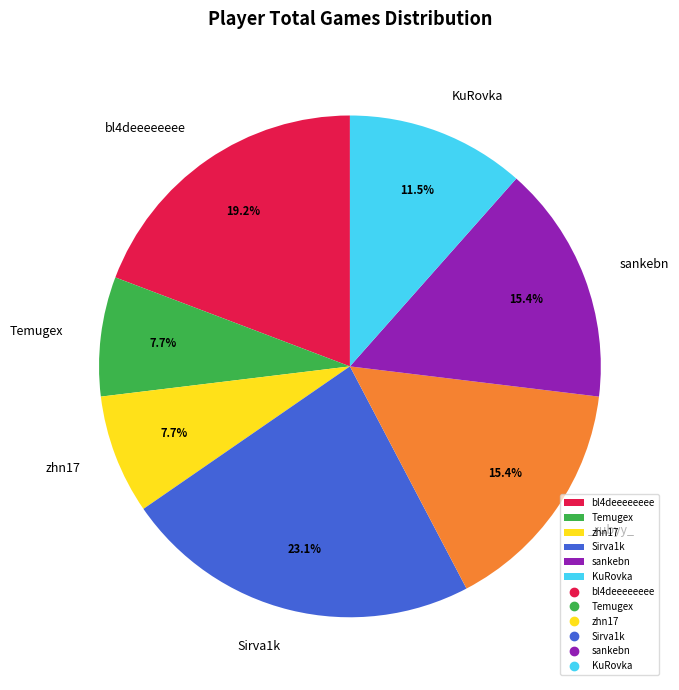

Is there a majority slice in this chart?

No